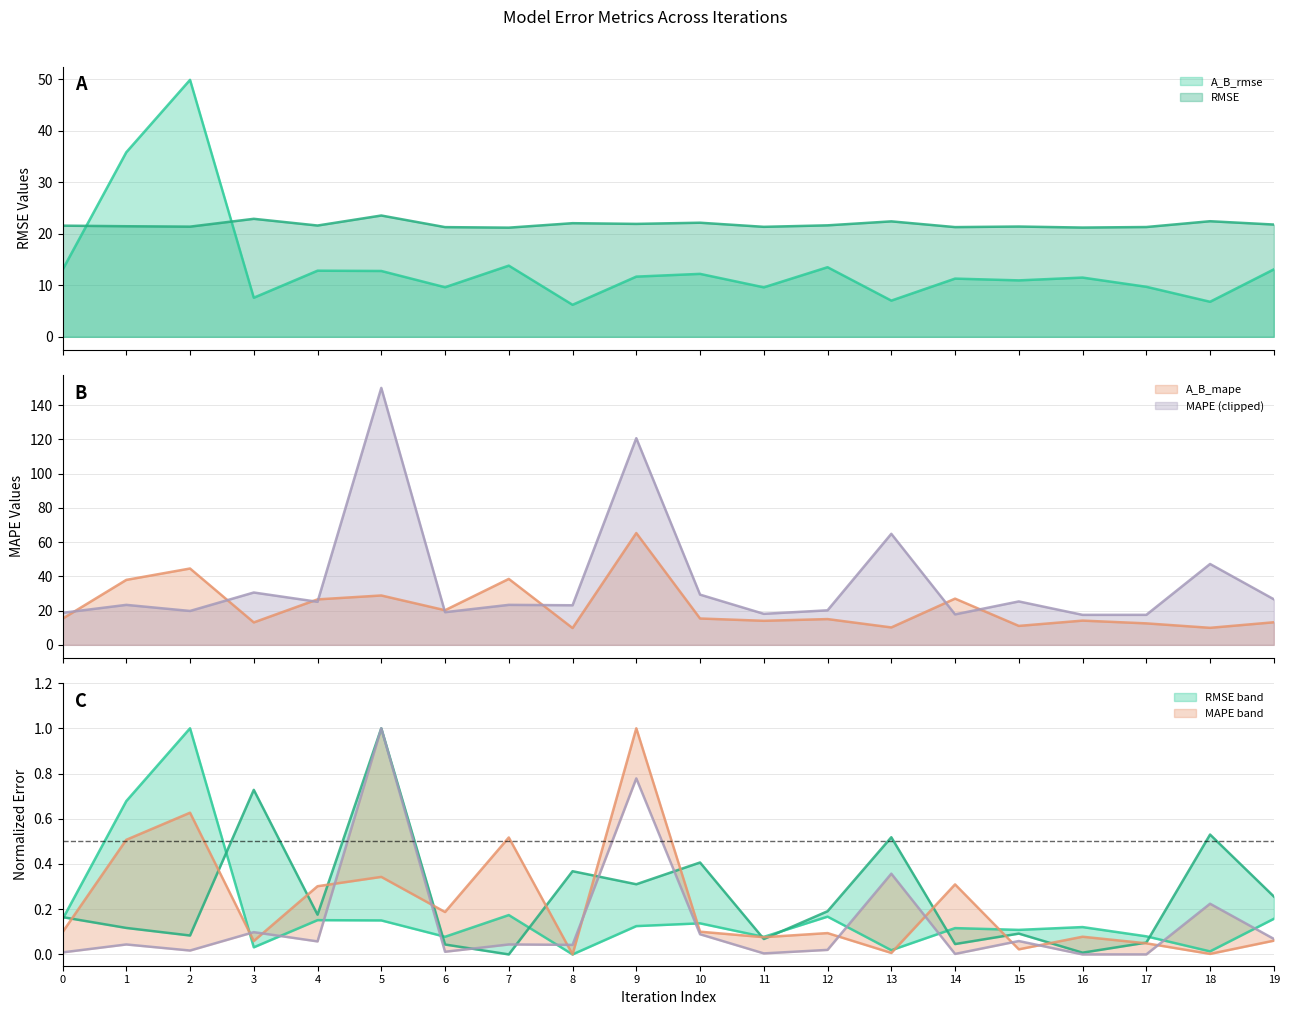

What is the average value of the A_B_mape series?

22.1